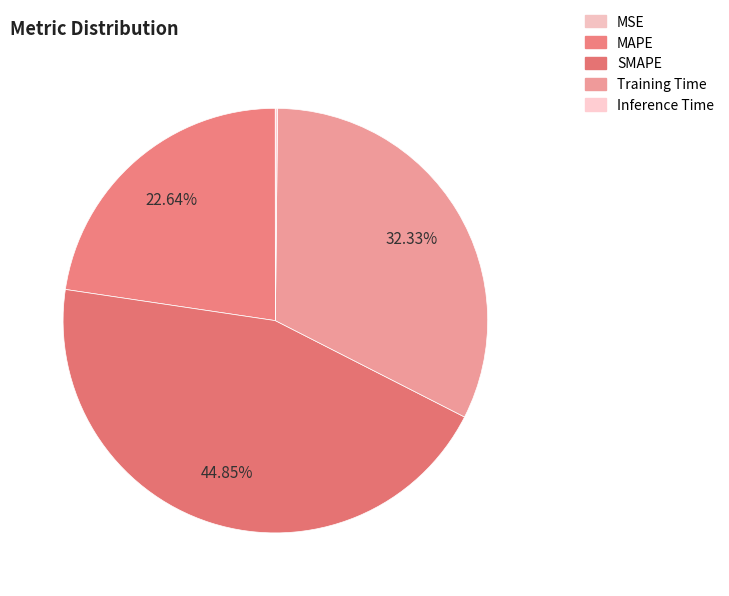

How many slices are in this pie chart?

5